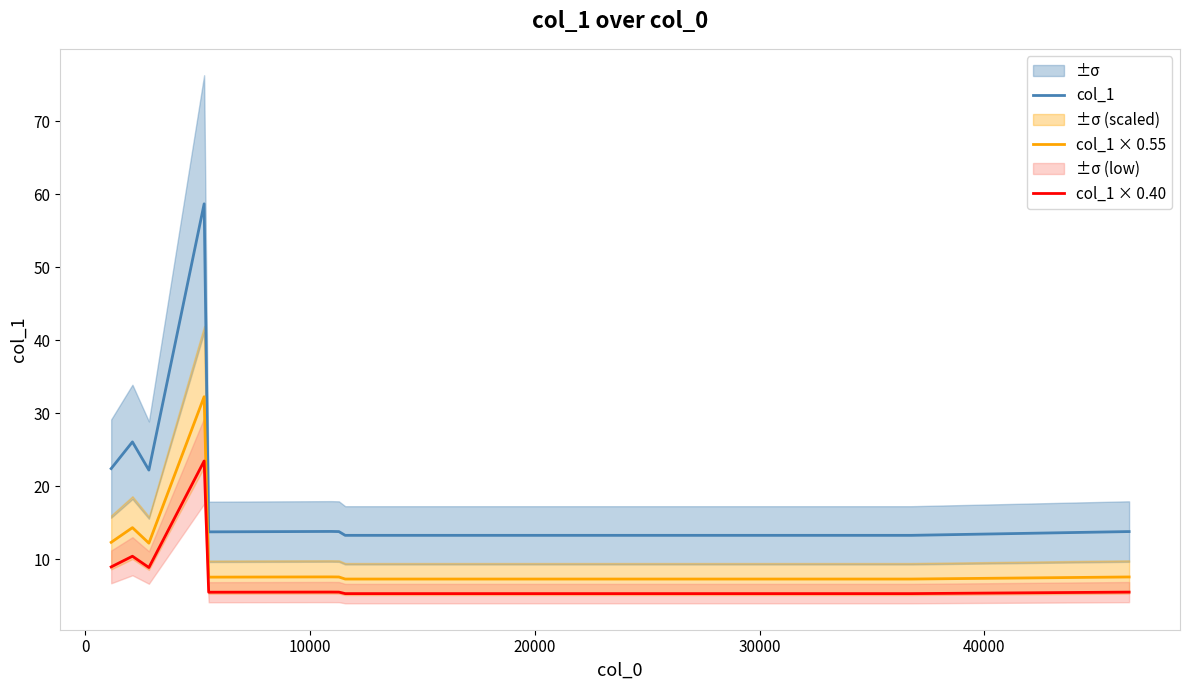

What is the maximum value for col_1 × 0.40?

23.5